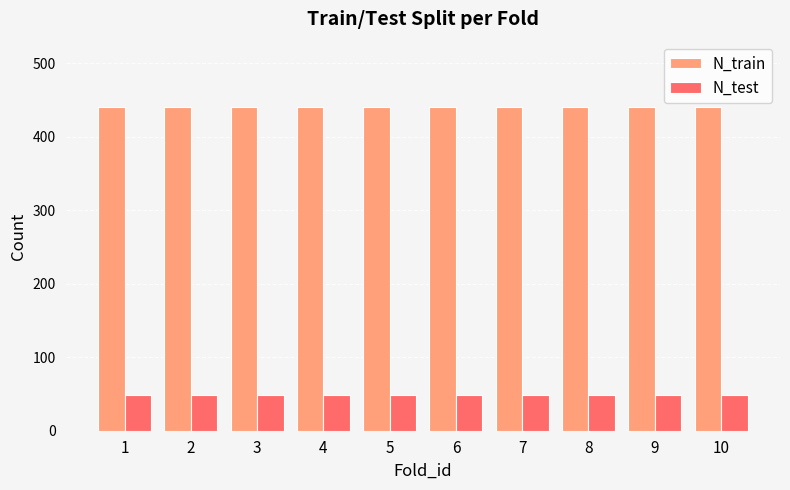

What is the sum of all N_train values?

4401